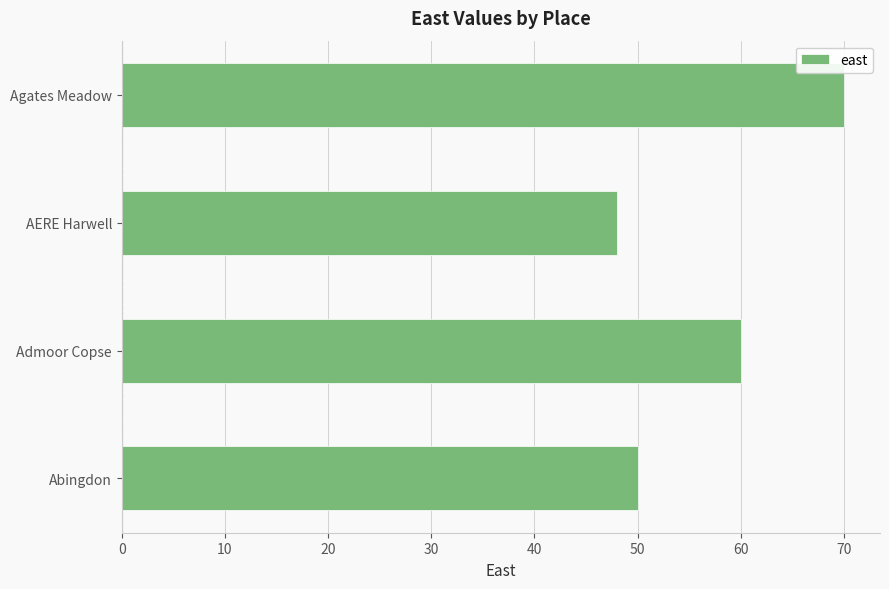

True or false: the data shows 60 at Admoor Copse.

True